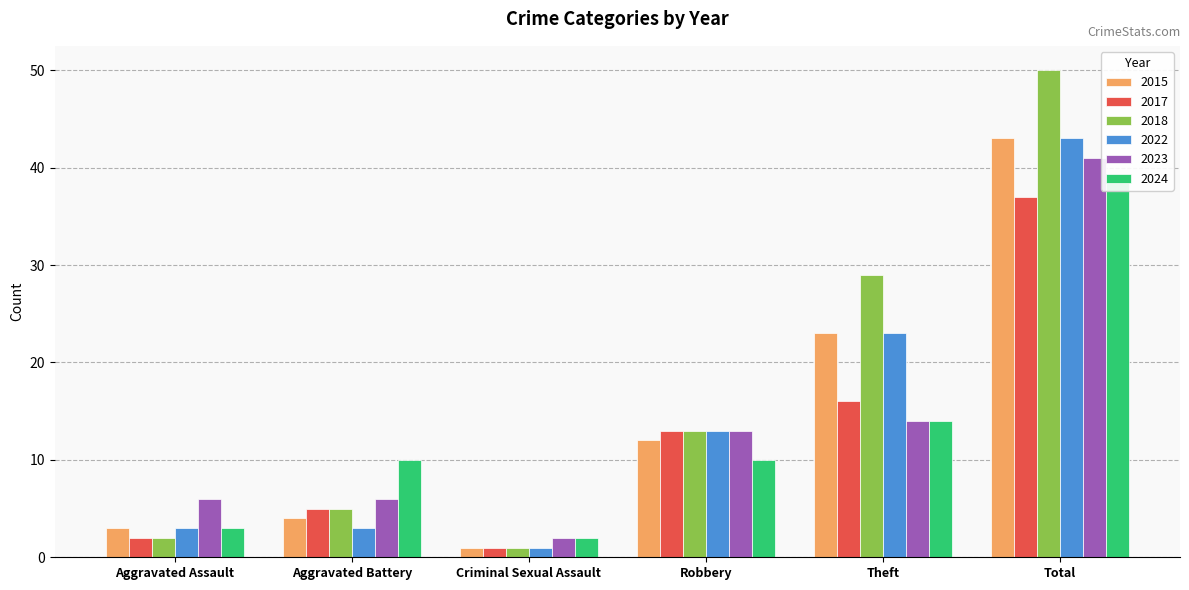

The value of 2022 at Theft is 8. True or false?

False